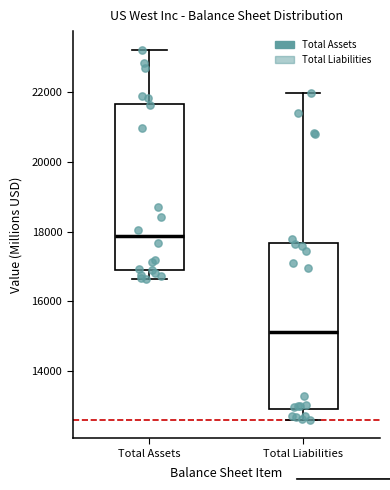

Where does the median line of the box for Total Liabilities sit on the y-axis? The values are not printed on the chart, so give them approximately, as read against the axis.

15200